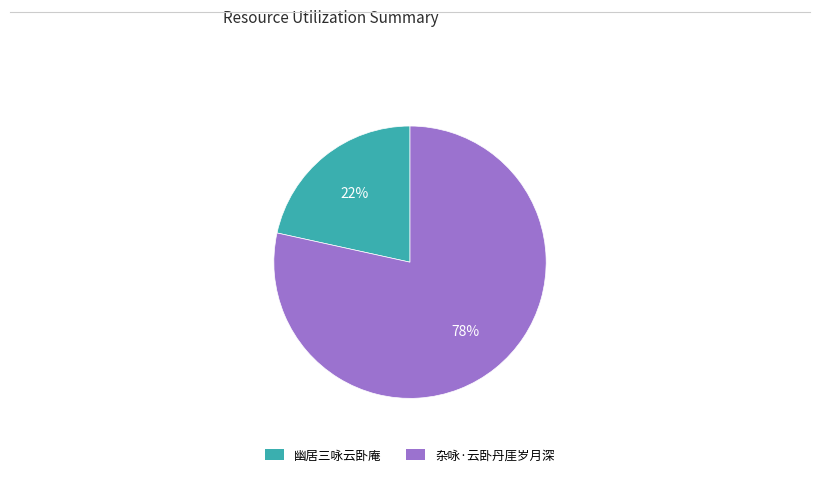

Which category accounts for the majority?

杂咏·云卧丹厓岁月深